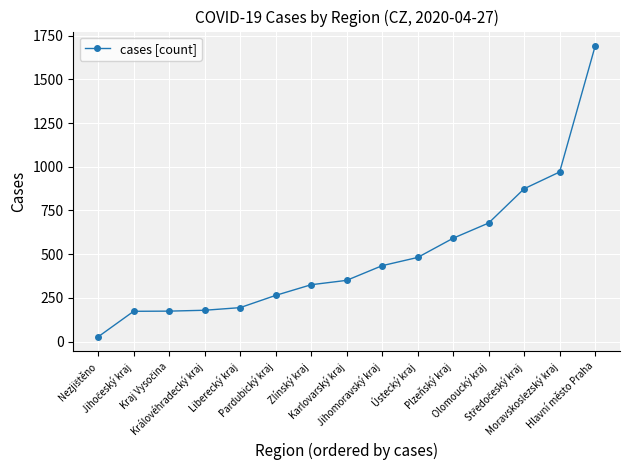

What is the maximum value shown in the chart?

1690